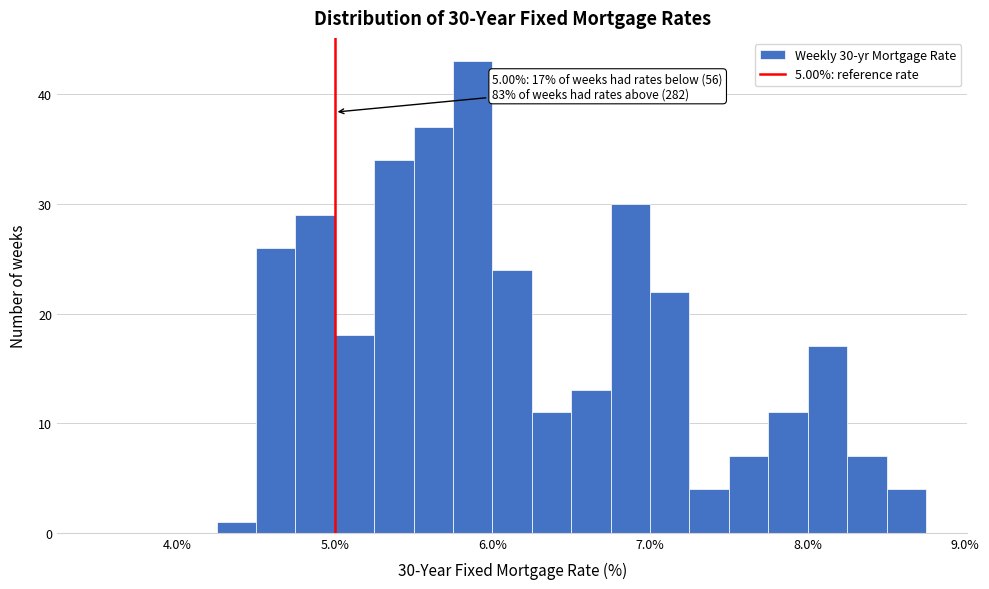

Around what value on the x-axis is the tallest bar? Give the approximate position of its centre, as read against the axis.

5.9